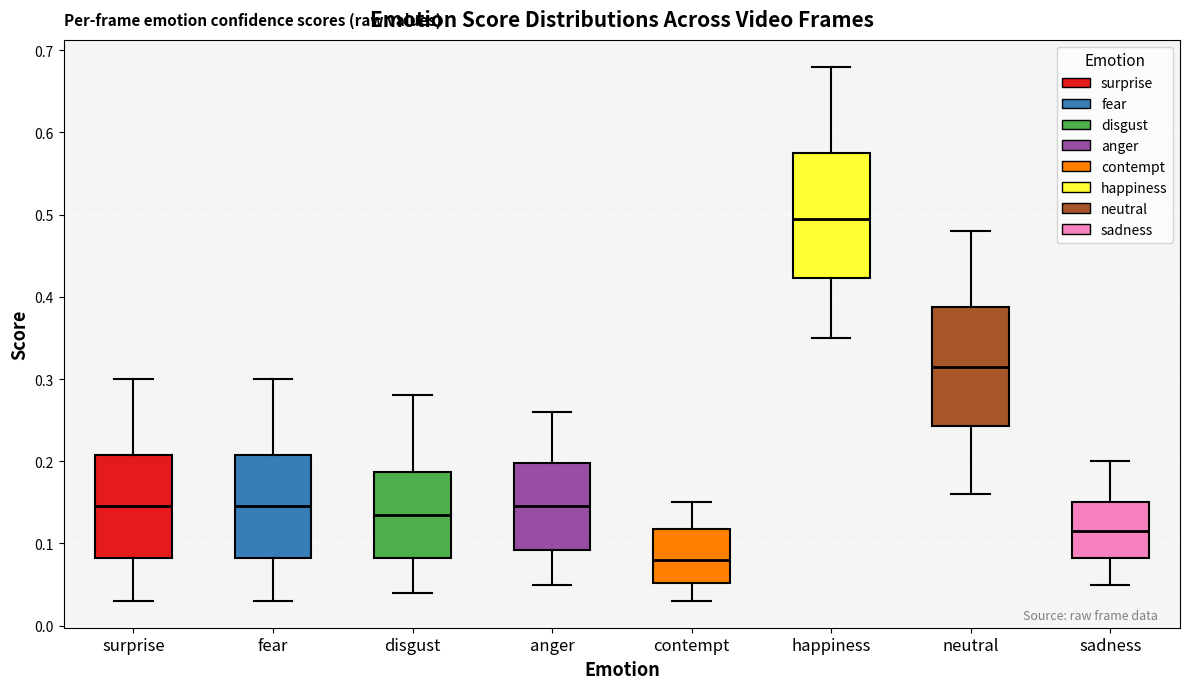

Which box's median line is the highest?

happiness